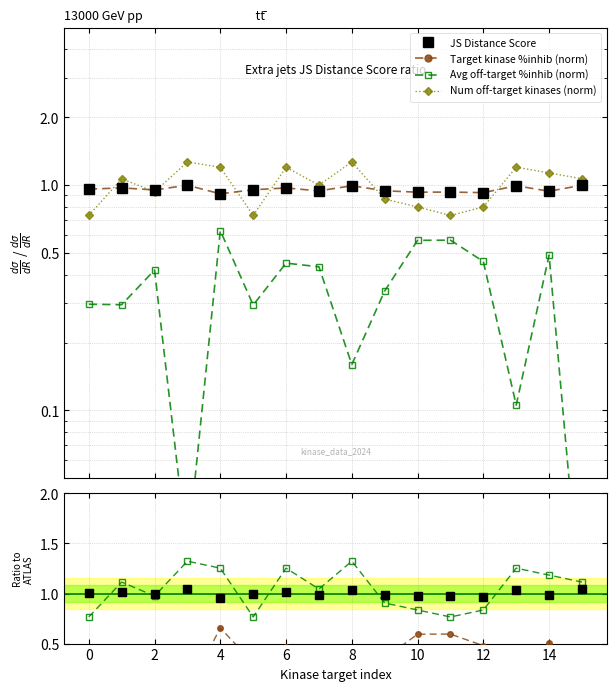

What is the value of the JS Distance Score point at the 13th from the left?

1.0